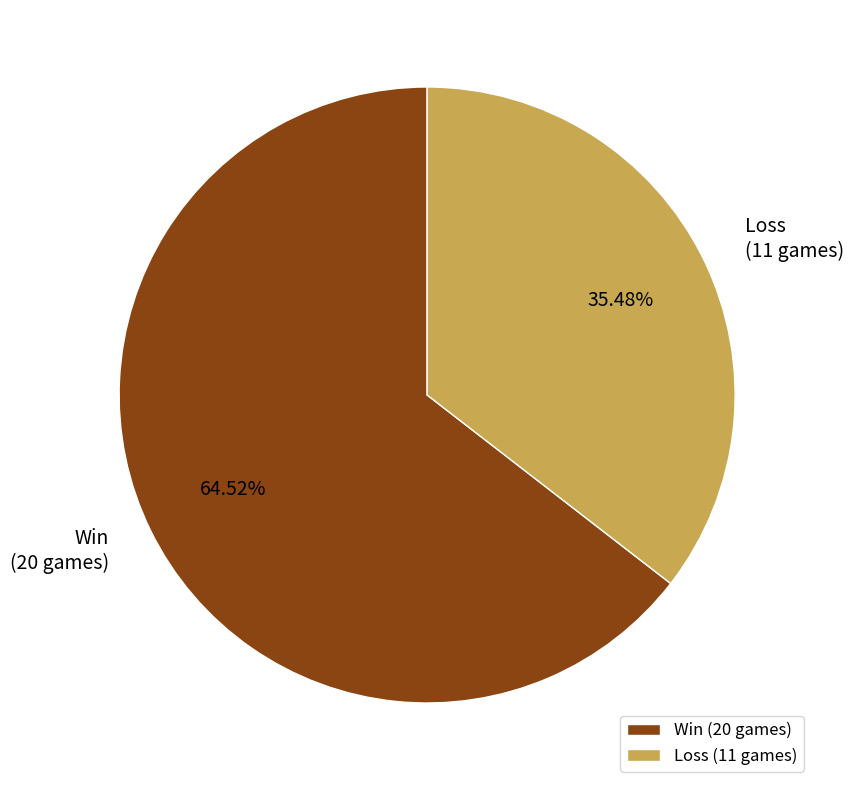

Does any single category account for the majority?

Yes